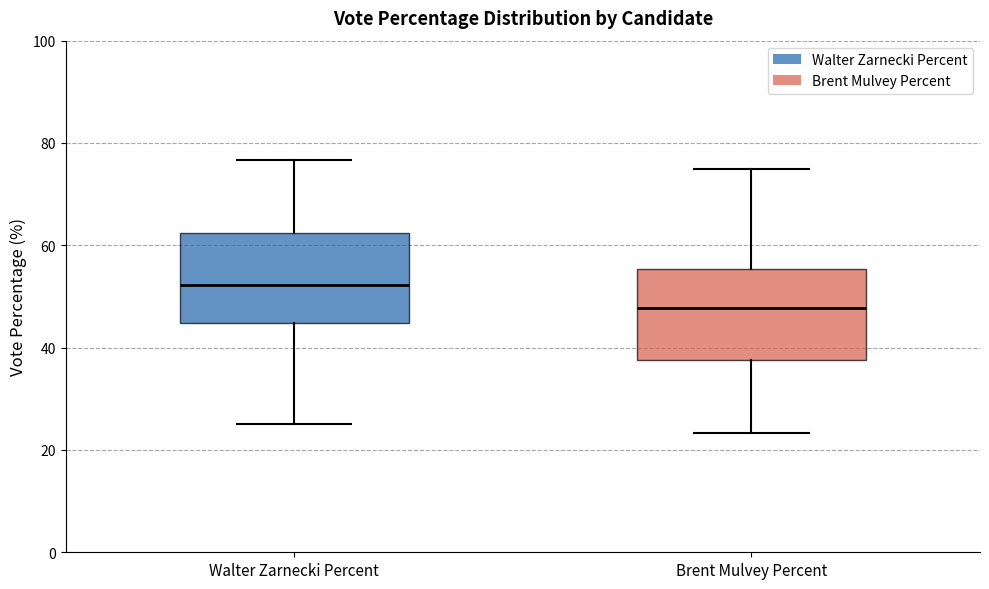

Which box's median line is the highest?

Walter Zarnecki Percent